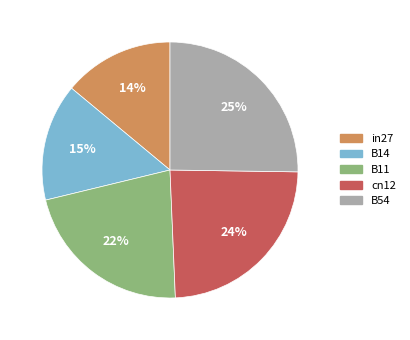

Combined, do B14 and cn12 account for over 50%?

No